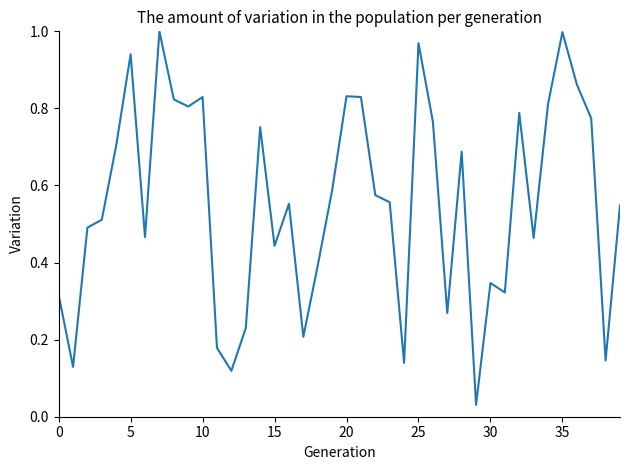

The chart shows a value of 1.4 at 5. True or false?

False